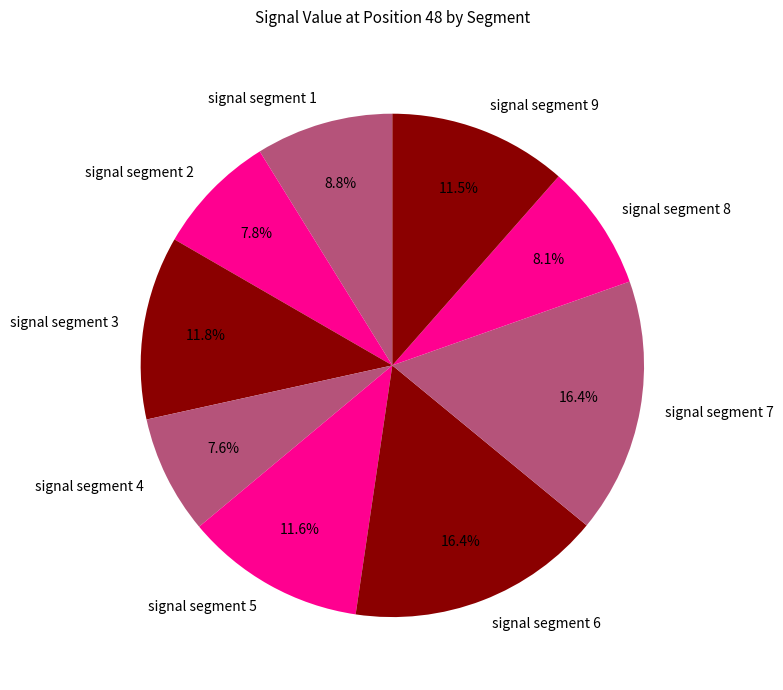

Is there any slice that represents more than half of the pie?

No